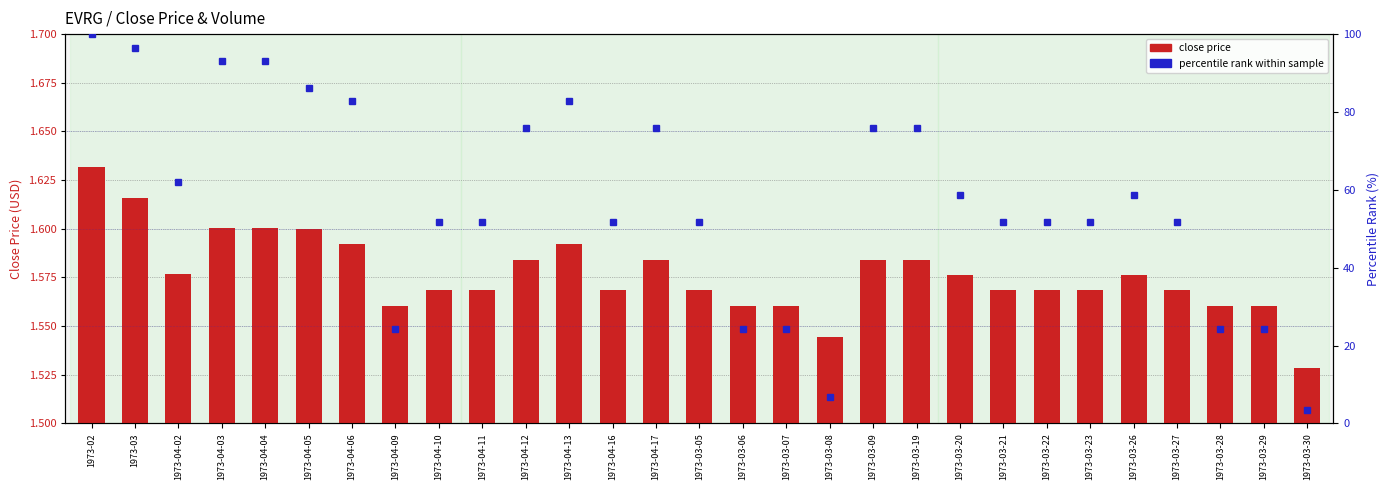

What is the label of the 11th bar from the right?

1973-03-09